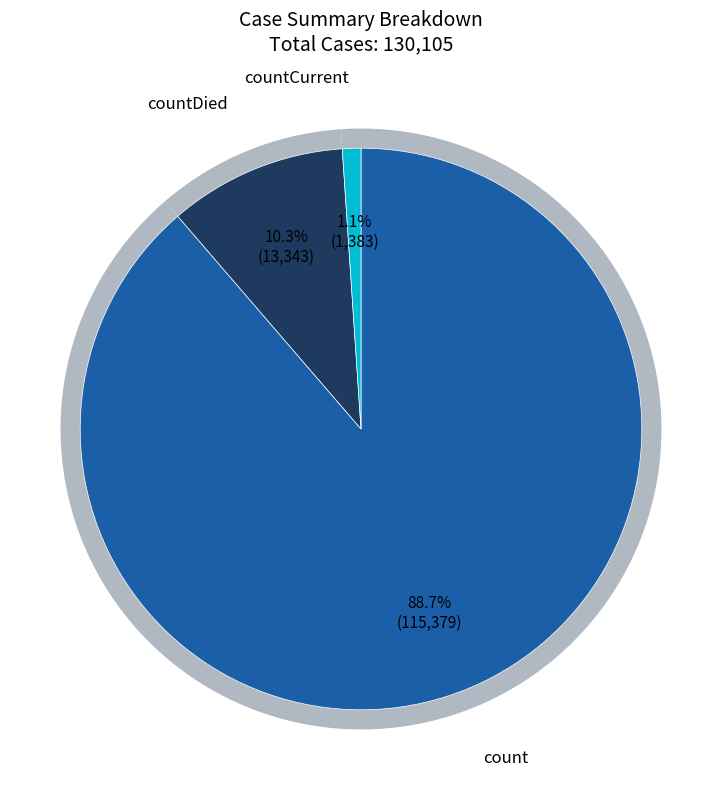

Count the number of slices in the pie.

3